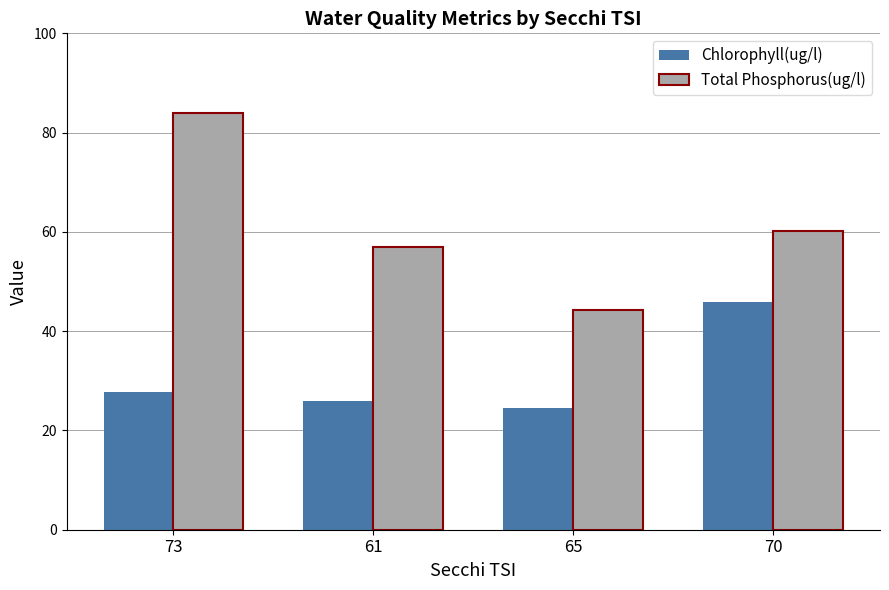

How many data points in Total Phosphorus(ug/l) are above 60?

2